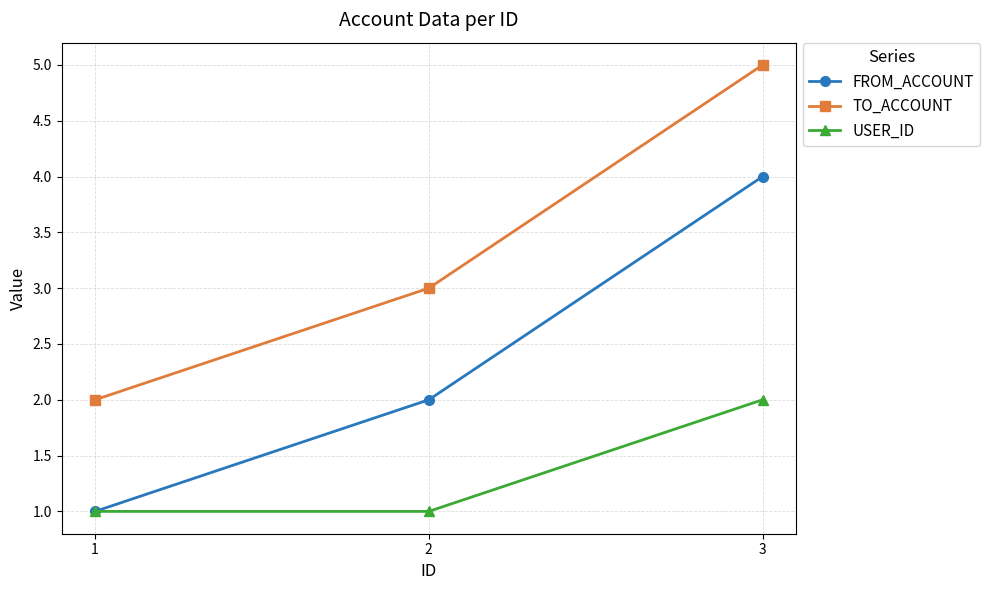

At which label does FROM_ACCOUNT reach its minimum?

1